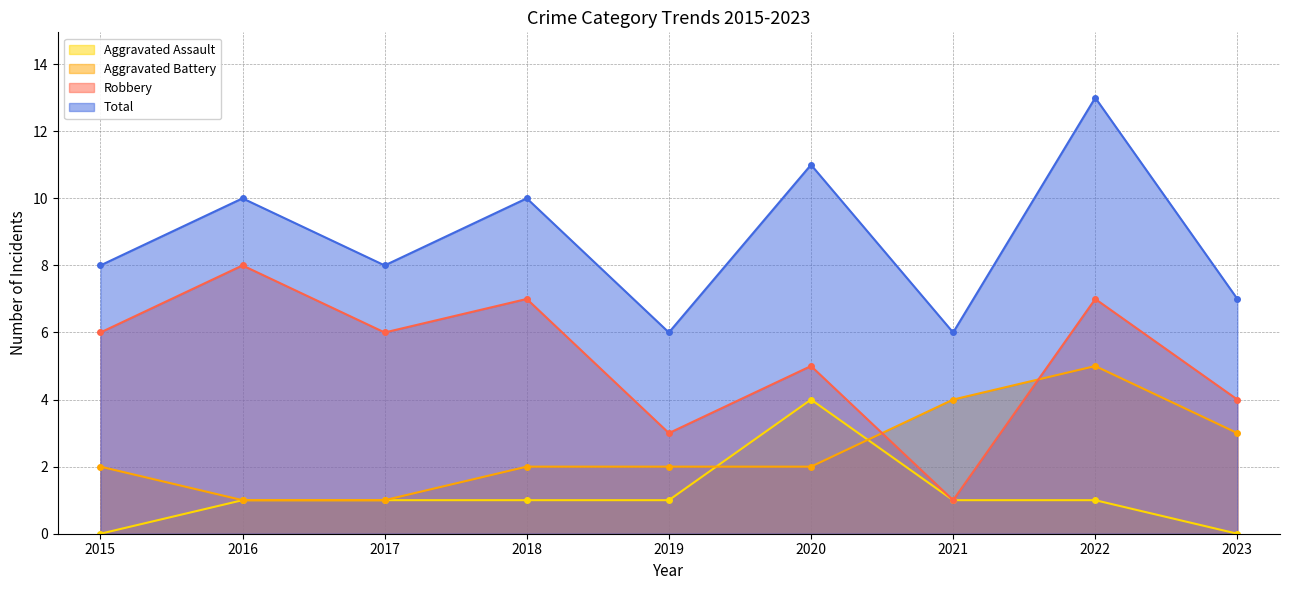

Reading left to right, extract all data points from this chart.

Aggravated Assault: 2015=0	2016=1	2017=1	2018=1	2019=1	2020=4	2021=1	2022=1	2023=0
Aggravated Battery: 2015=2	2016=1	2017=1	2018=2	2019=2	2020=2	2021=4	2022=5	2023=3
Robbery: 2015=6	2016=8	2017=6	2018=7	2019=3	2020=5	2021=1	2022=7	2023=4
Total: 2015=8	2016=10	2017=8	2018=10	2019=6	2020=11	2021=6	2022=13	2023=7